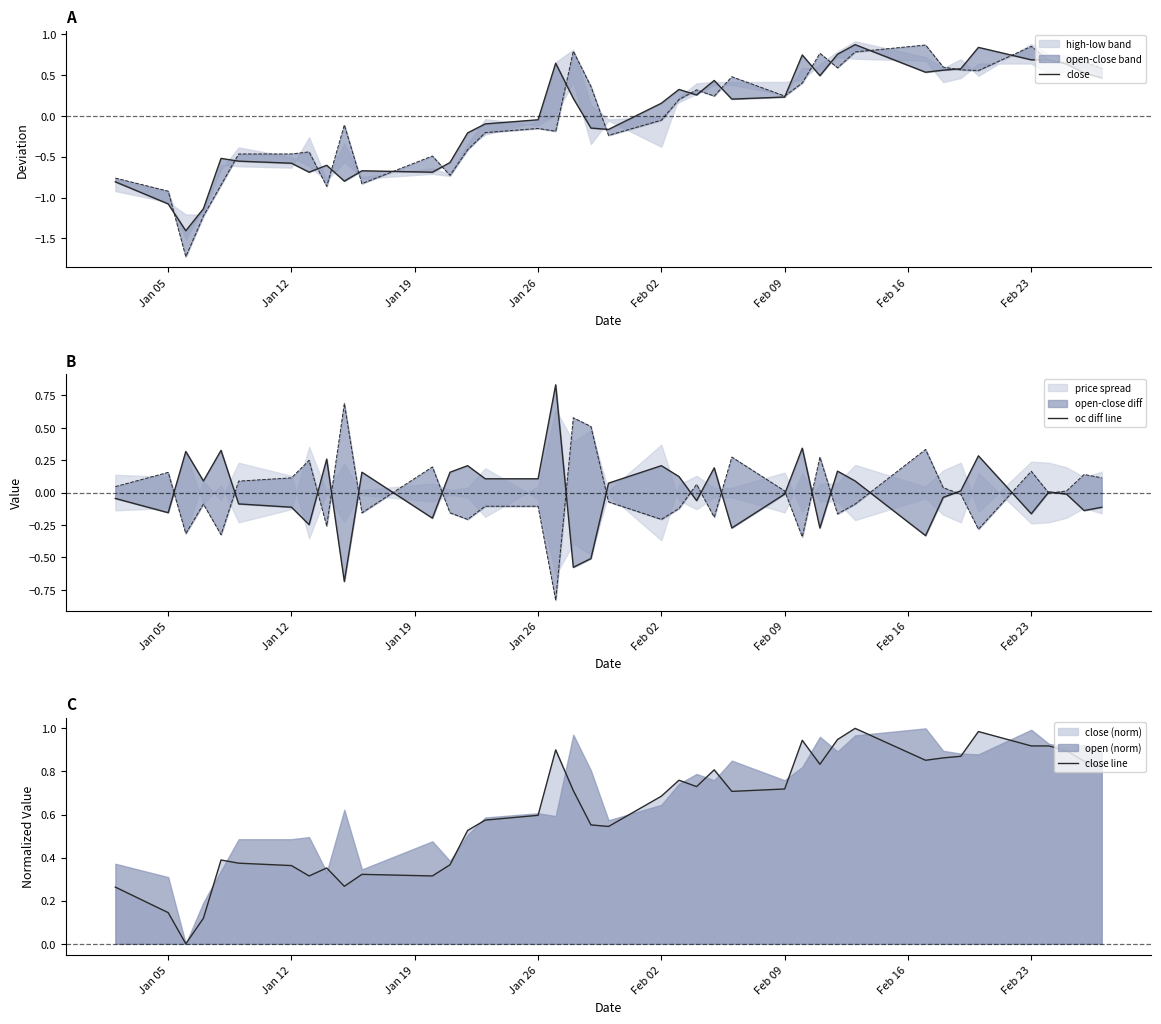

How many intersections are there between close and oc diff line?

3